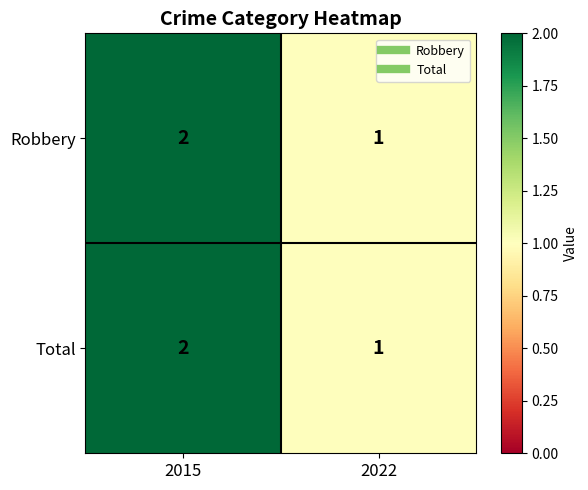

At which label does Robbery reach its minimum?

2022